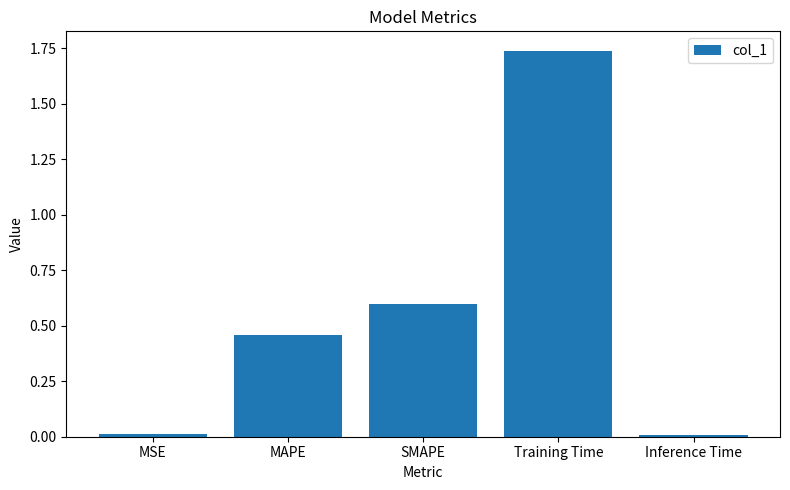

What is the ratio of the value at MAPE to the value at Training Time?

0.3